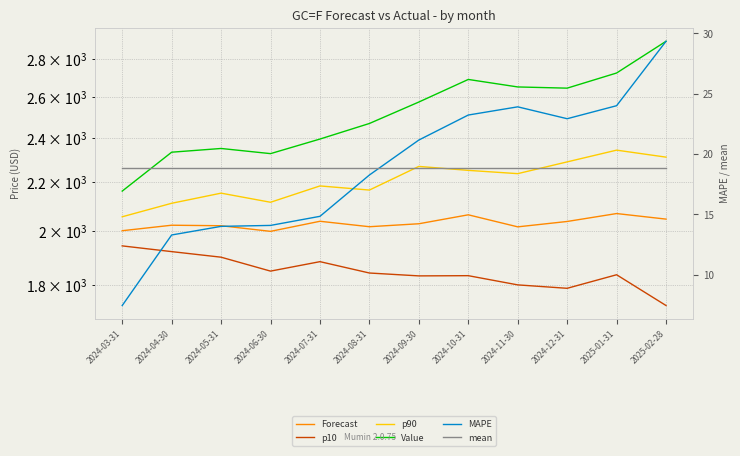

Reading left to right, transcribe all the data shown in this chart.

Forecast: 2024-03-31=2000.8	2024-04-30=2022.4	2024-05-31=2020.4	2024-06-30=1998.3	2024-07-31=2038.1	2024-08-31=2016.5	2024-09-30=2028.2	2024-10-31=2064.0	2024-11-30=2016.0	2024-12-31=2037.3	2025-01-31=2069.1	2025-02-28=2046.7
p10: 2024-03-31=1942.4	2024-04-30=1920.8	2024-05-31=1899.9	2024-06-30=1849.0	2024-07-31=1883.4	2024-08-31=1842.1	2024-09-30=1831.8	2024-10-31=1832.5	2024-11-30=1799.9	2024-12-31=1787.9	2025-01-31=1835.9	2025-02-28=1728.7
p90: 2024-03-31=2056.1	2024-04-30=2111.0	2024-05-31=2153.2	2024-06-30=2115.2	2024-07-31=2183.8	2024-08-31=2166.3	2024-09-30=2268.7	2024-10-31=2251.2	2024-11-30=2236.8	2024-12-31=2288.8	2025-01-31=2342.0	2025-02-28=2310.2
Value: 2024-03-31=2161.9	2024-04-30=2332.6	2024-05-31=2349.6	2024-06-30=2326.1	2024-07-31=2393.3	2024-08-31=2467.2	2024-09-30=2572.9	2024-10-31=2688.9	2024-11-30=2649.8	2024-12-31=2643.6	2025-01-31=2722.9	2025-02-28=2897.1
MAPE: 2024-03-31=7.4	2024-04-30=13.3	2024-05-31=14.0	2024-06-30=14.1	2024-07-31=14.8	2024-08-31=18.3	2024-09-30=21.2	2024-10-31=23.2	2024-11-30=23.9	2024-12-31=22.9	2025-01-31=24.0	2025-02-28=29.4
mean: 2024-03-31=18.9	2024-04-30=18.9	2024-05-31=18.9	2024-06-30=18.9	2024-07-31=18.9	2024-08-31=18.9	2024-09-30=18.9	2024-10-31=18.9	2024-11-30=18.9	2024-12-31=18.9	2025-01-31=18.9	2025-02-28=18.9